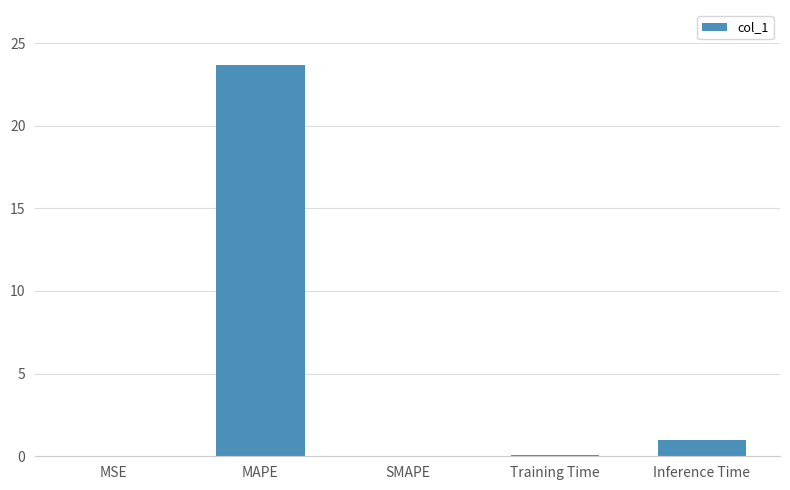

What is the change in value from MSE to MAPE?

+23.7